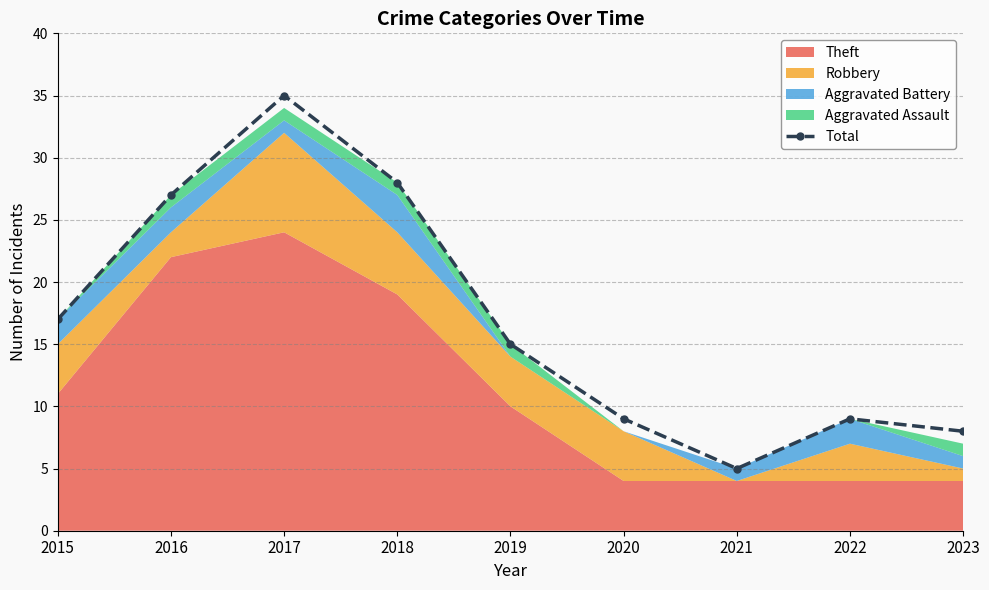

True or false: the data shows 18 at 2017.

False